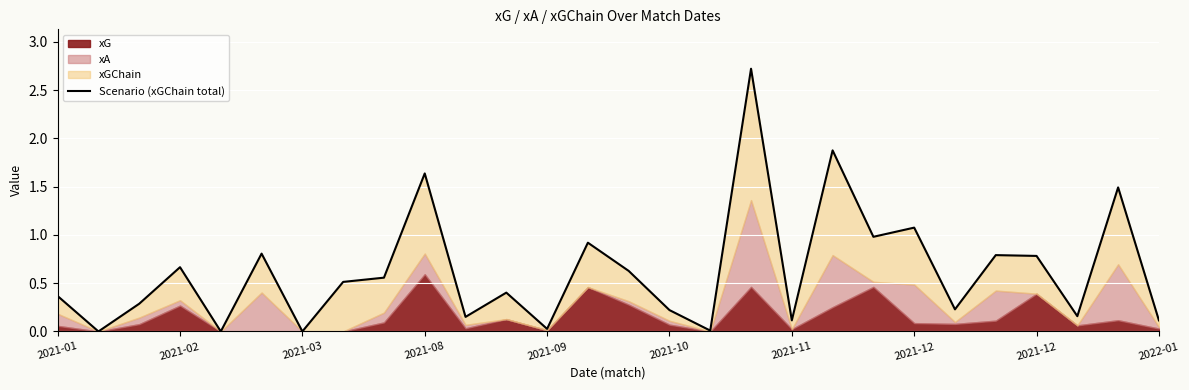

True or false: the data has more than 2 interior local peaks.

True